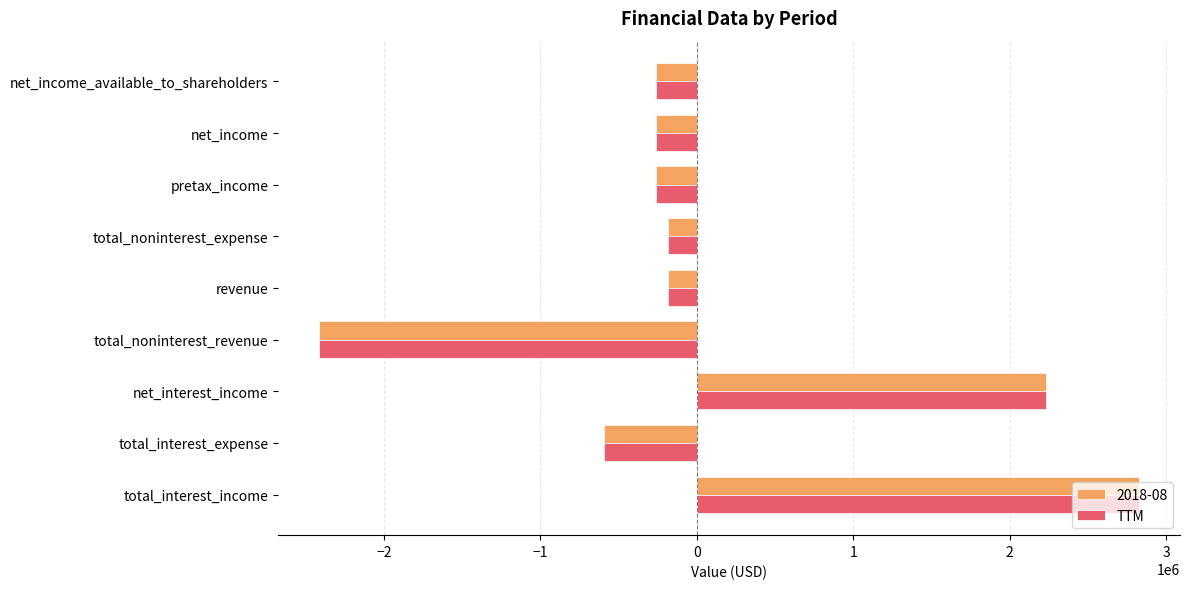

What is the average value of the TTM series?

98222